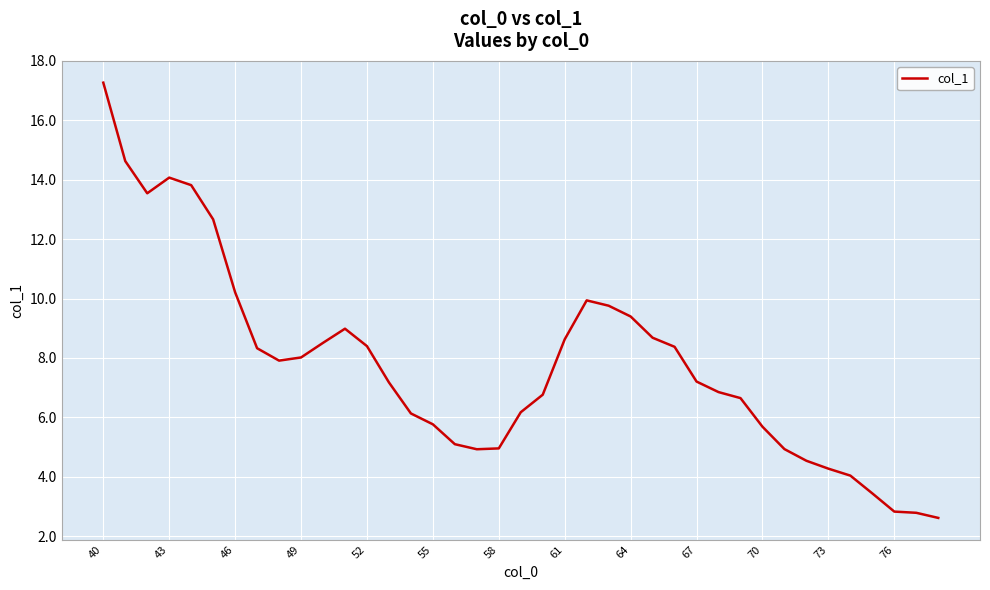

What is the difference between the maximum and minimum values?

14.7